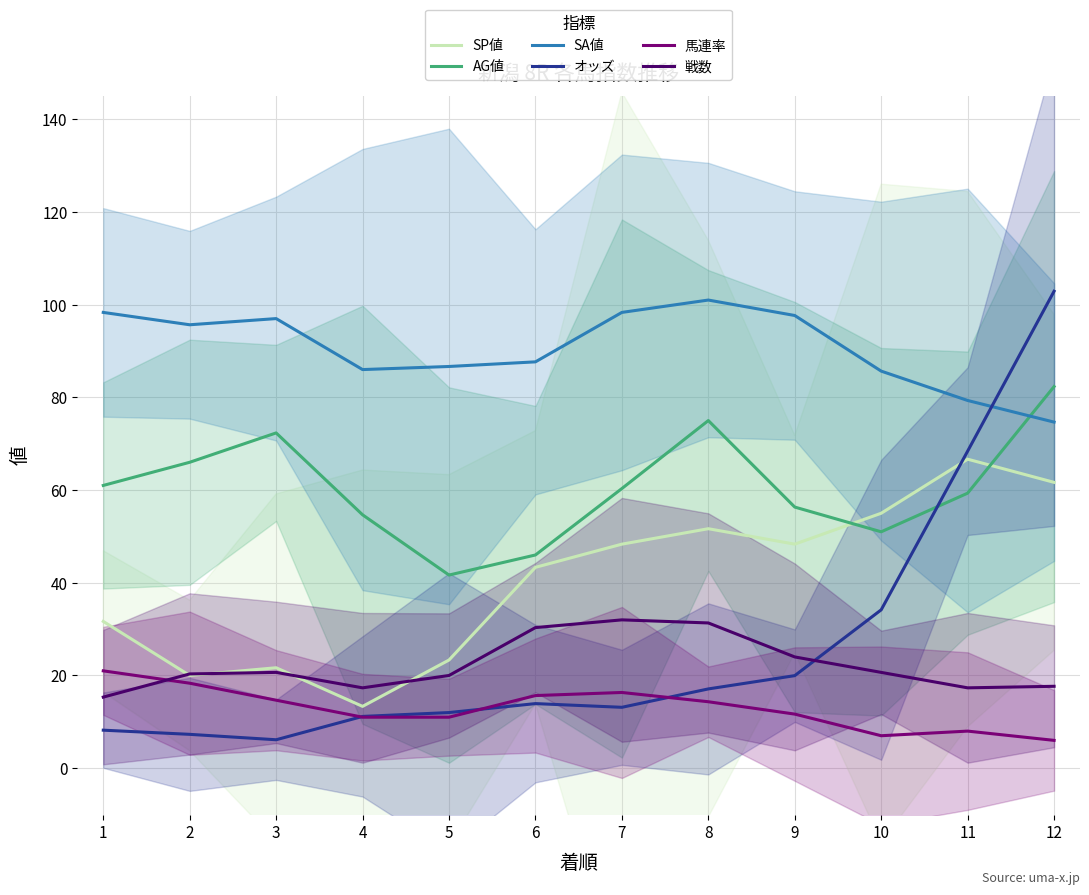

What is the total value across all series at 4?

193.5